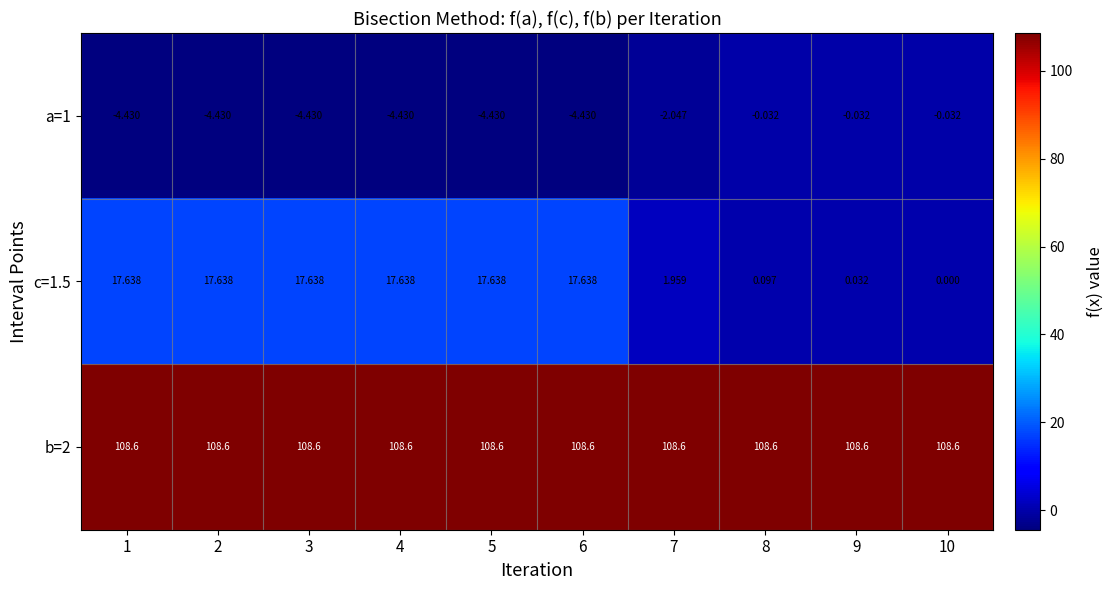

Rank the series by their maximum value, from lowest to highest.

a=1, c=1.5, b=2